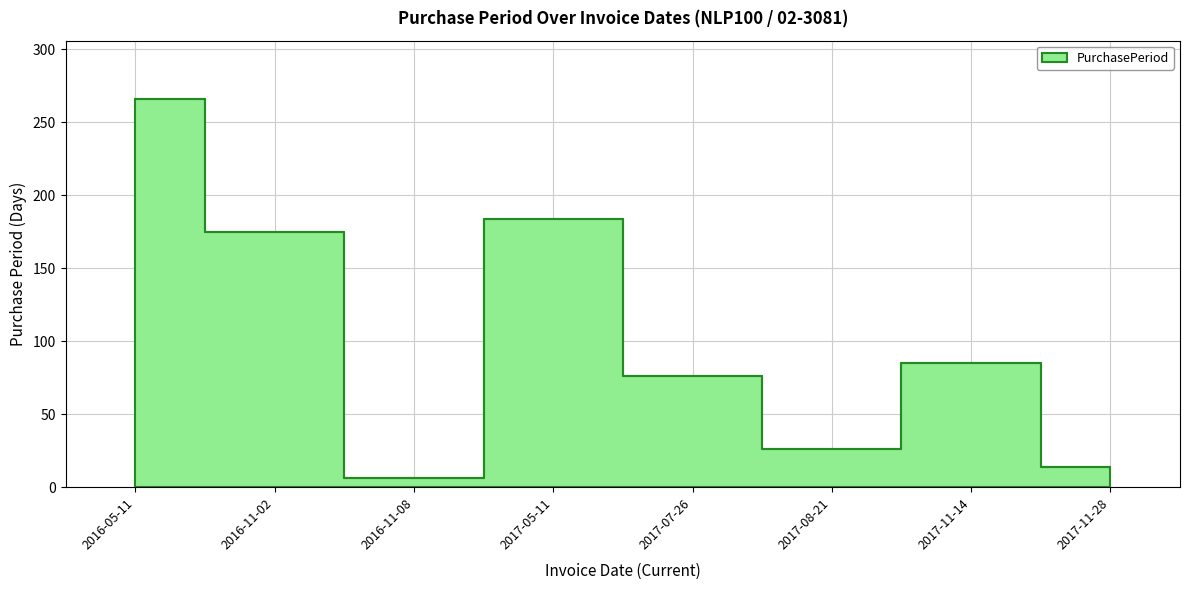

Where is the data nearest to the value 136?

2016-11-02